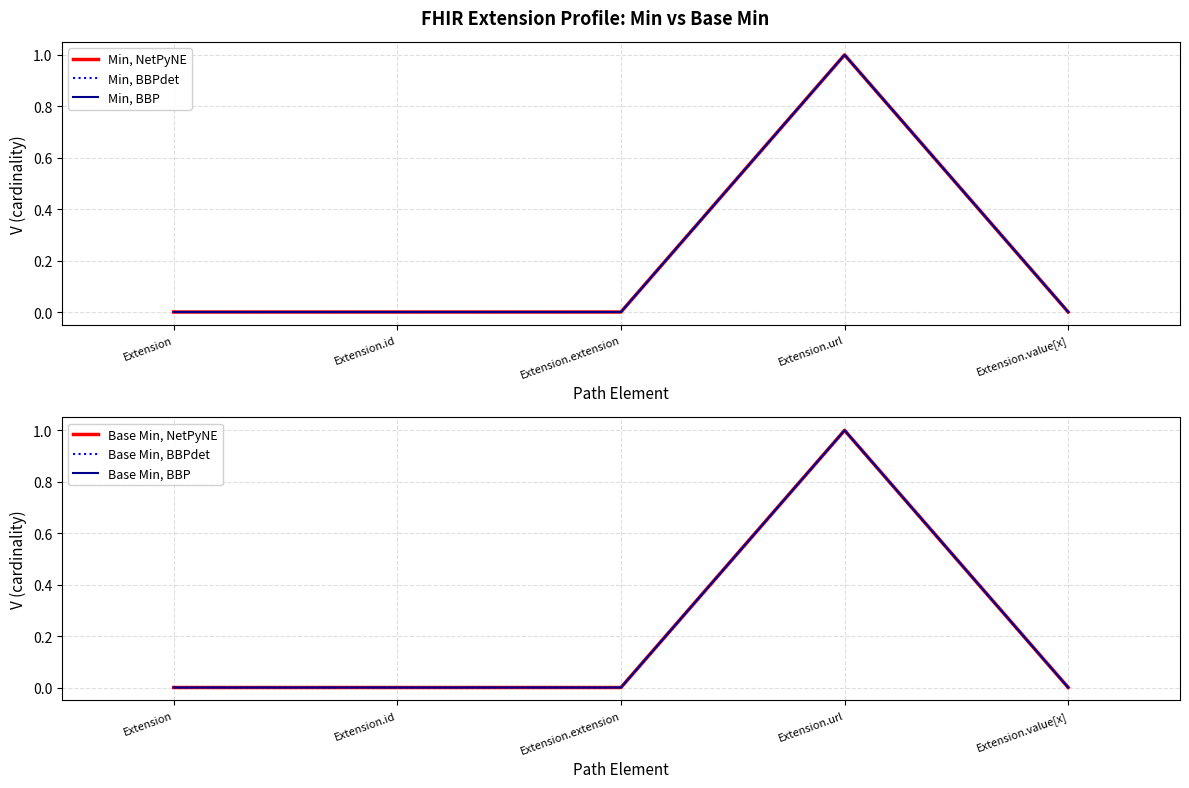

True or false: Min, BBP has a value of -1 at Extension.value[x].

False